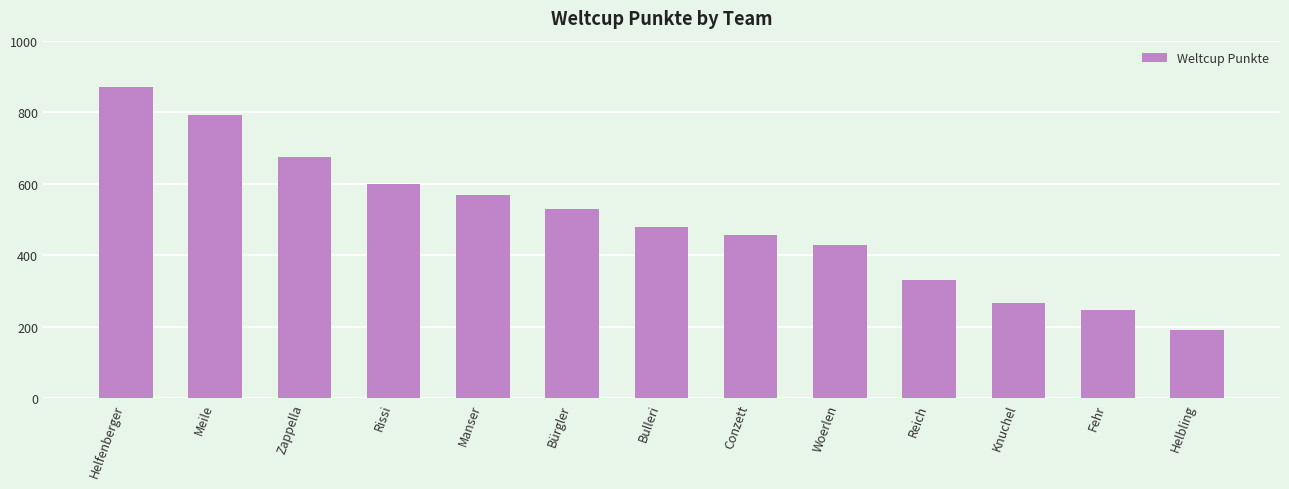

List the labels in order of value, largest first.

Helfenberger, Meile, Zappella, Rissi, Manser, Bürgler, Bulleri, Conzett, Woerlen, Reich, Knuchel, Fehr, Helbling